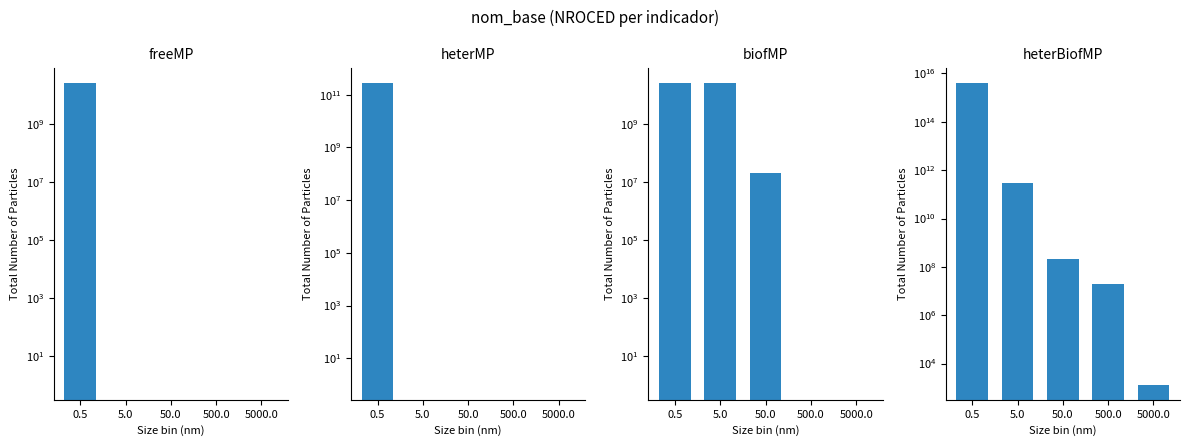

How many bars are there in total?

20